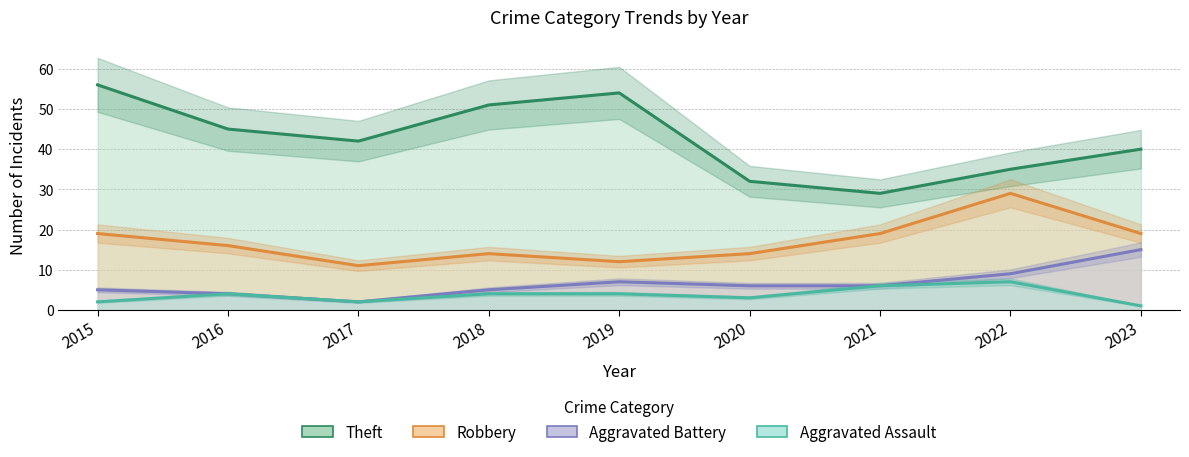

What is the spread (max minus min) of values at 2018?

47